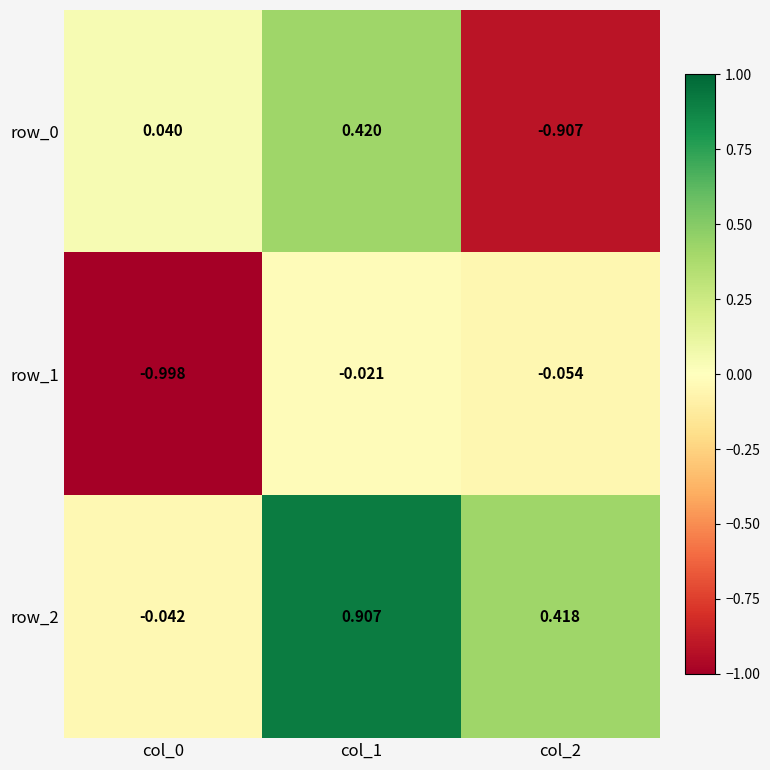

How many distinct data groups are displayed?

3